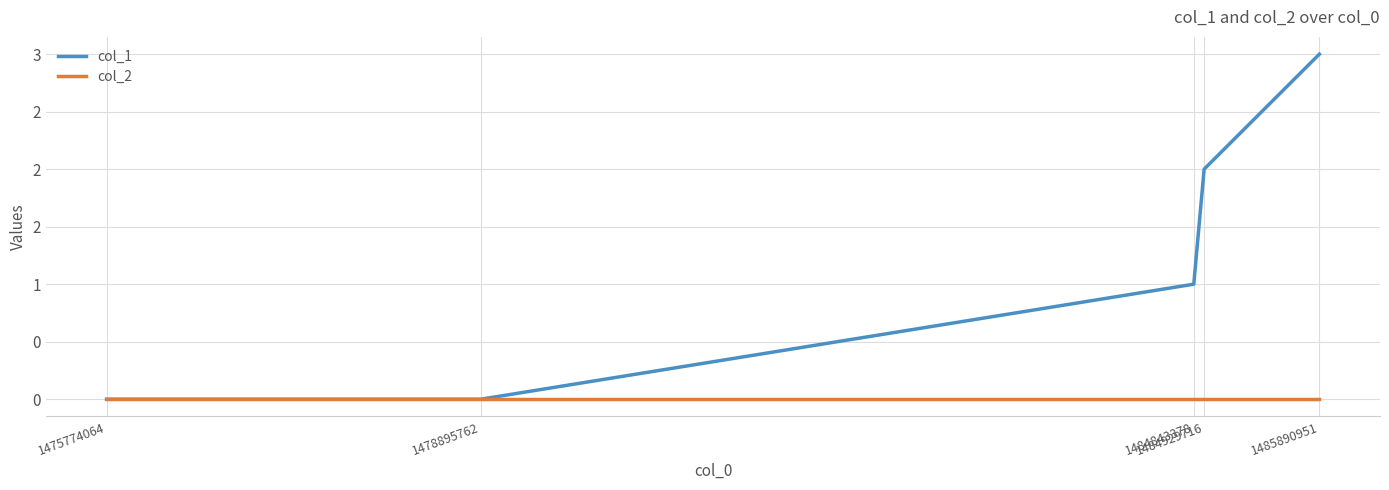

Which category has the highest value across all series?

1485890951